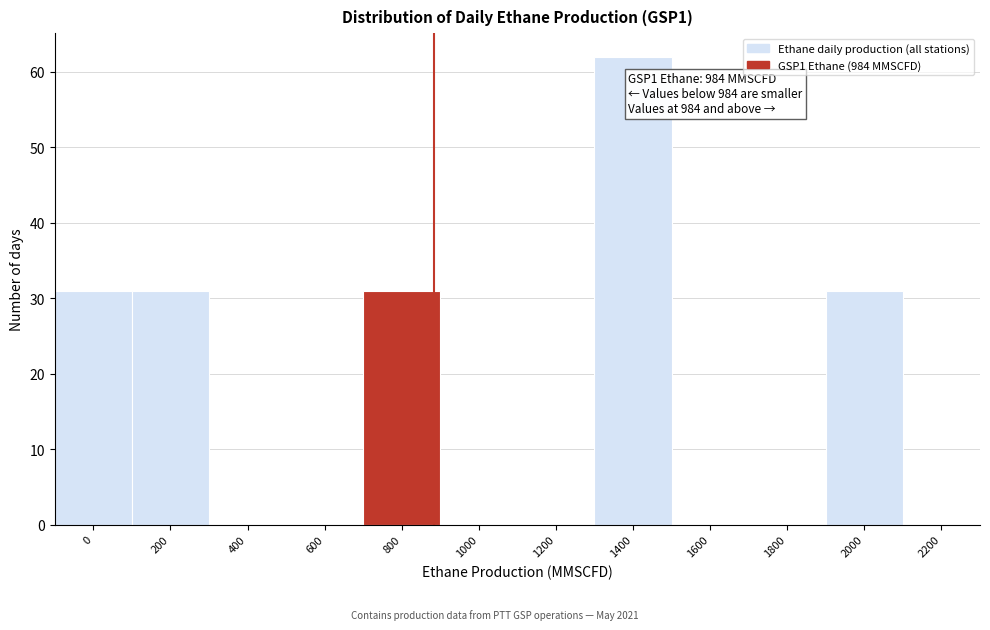

Reading left to right, what are all the values shown in this chart?

0=31	200=31	400=0	600=0	800=31	1000=0	1200=0	1400=62	1600=0	1800=0	2000=31	2200=0